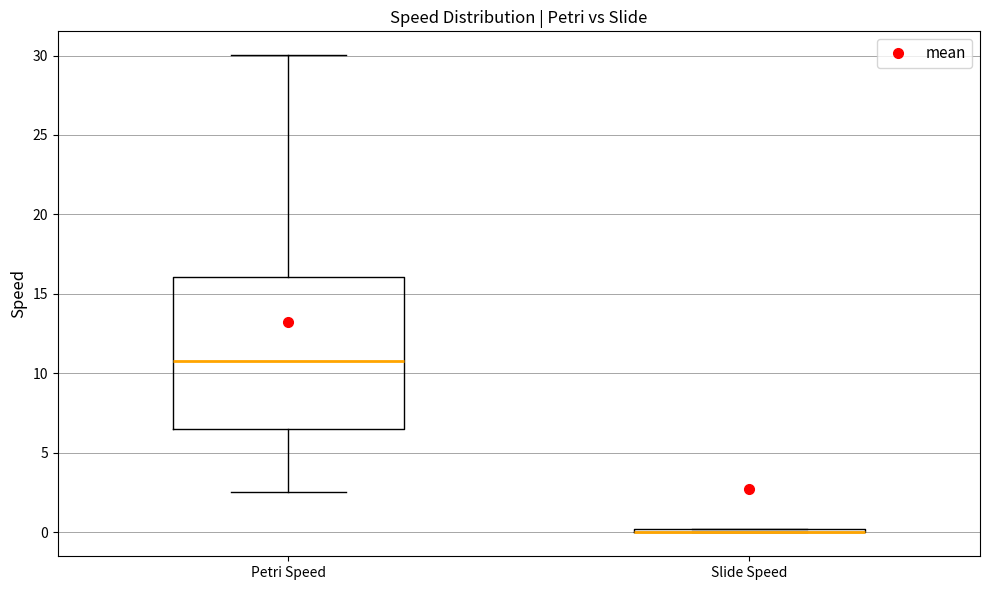

Reading left to right, read every box against the y-axis: the position of its median line, the range the box covers, and the ends of its whiskers. The values are not printed on the chart, so give them approximately, as read against the axis.

Petri Speed: median 11.0, box 6.5 to 16.0, whiskers 2.5 to 30.0
Slide Speed: box collapsed to a line at 0.0, whiskers 0.0 to 0.0